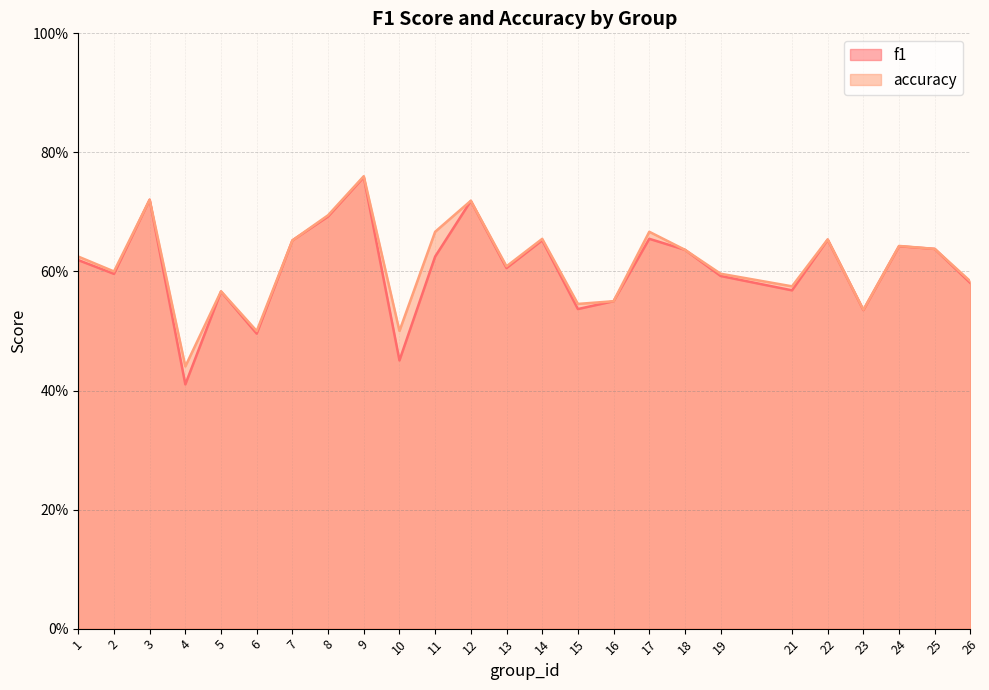

Which series has the largest total across all categories?

accuracy